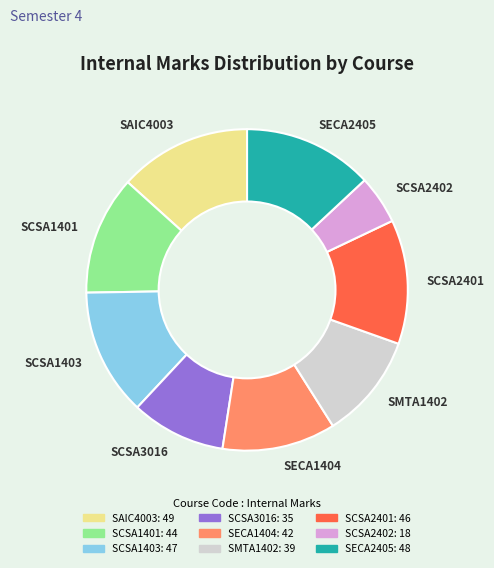

True or false: SECA1404 accounts for 11% of the total.

True